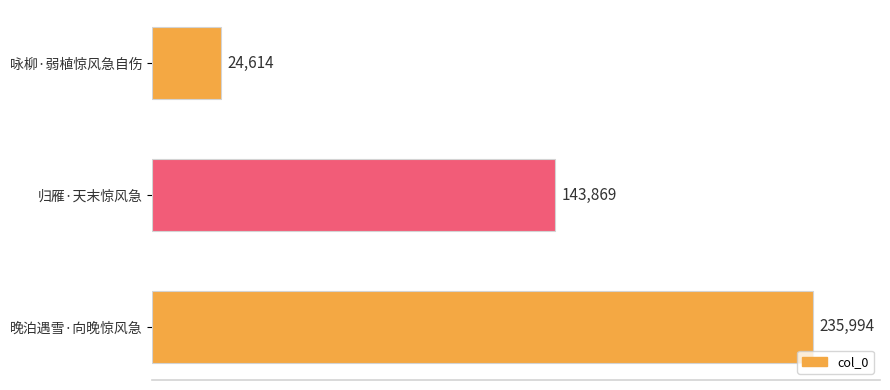

Which category has the lowest value across all series?

咏柳·弱植惊风急自伤